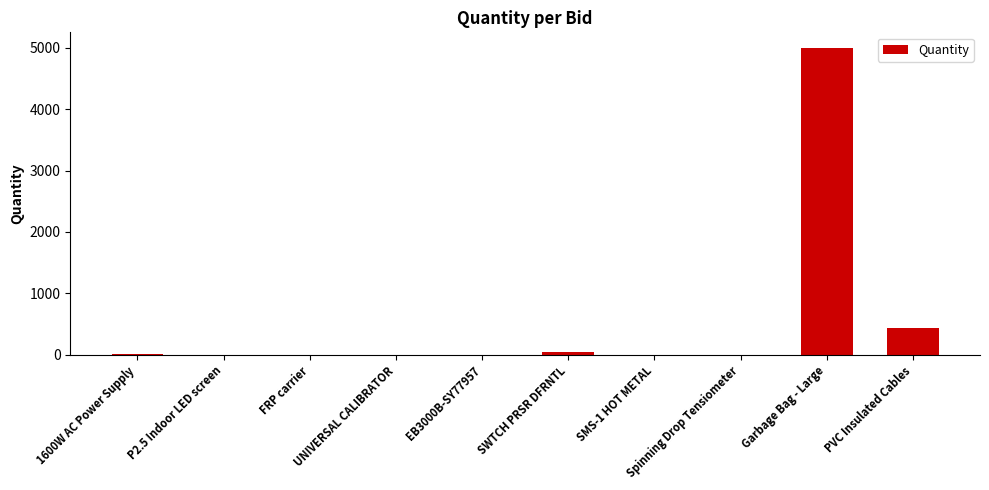

Where does the data first go above 3?

1600W AC Power Supply